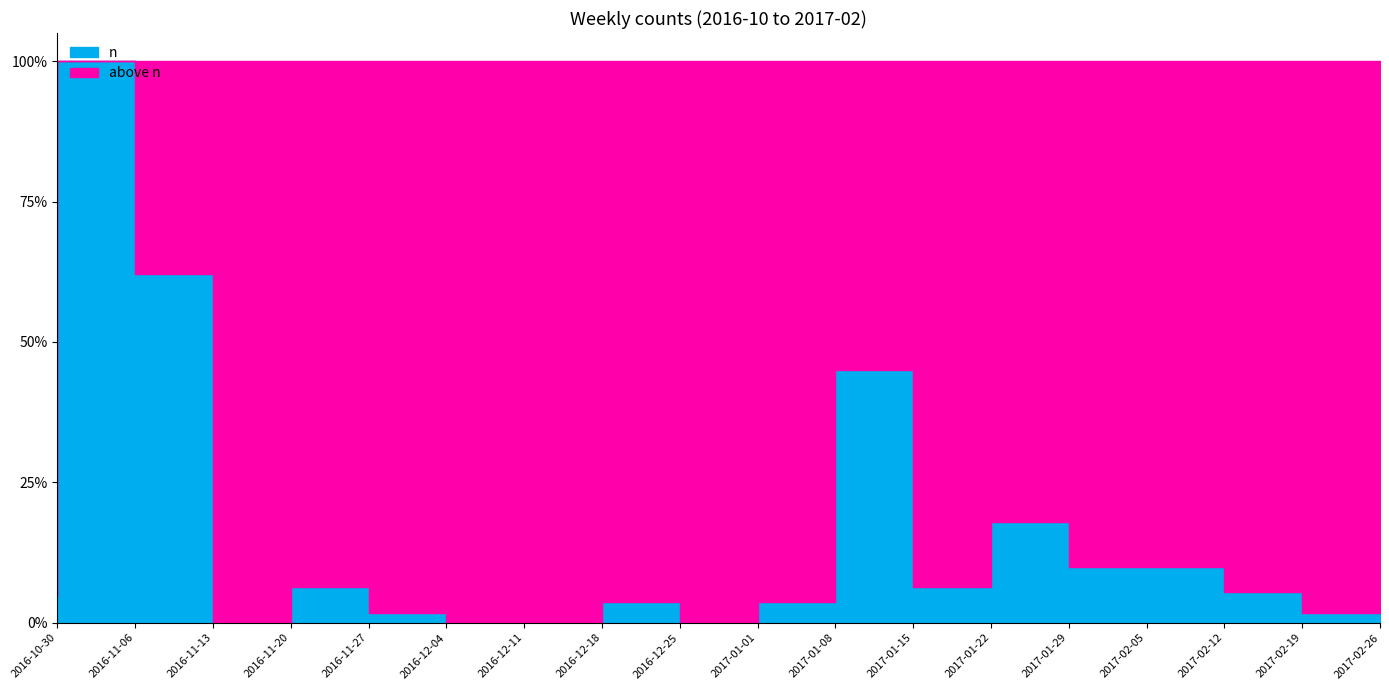

Which has a higher value, 2016-12-18 or 2017-01-29?

2017-01-29